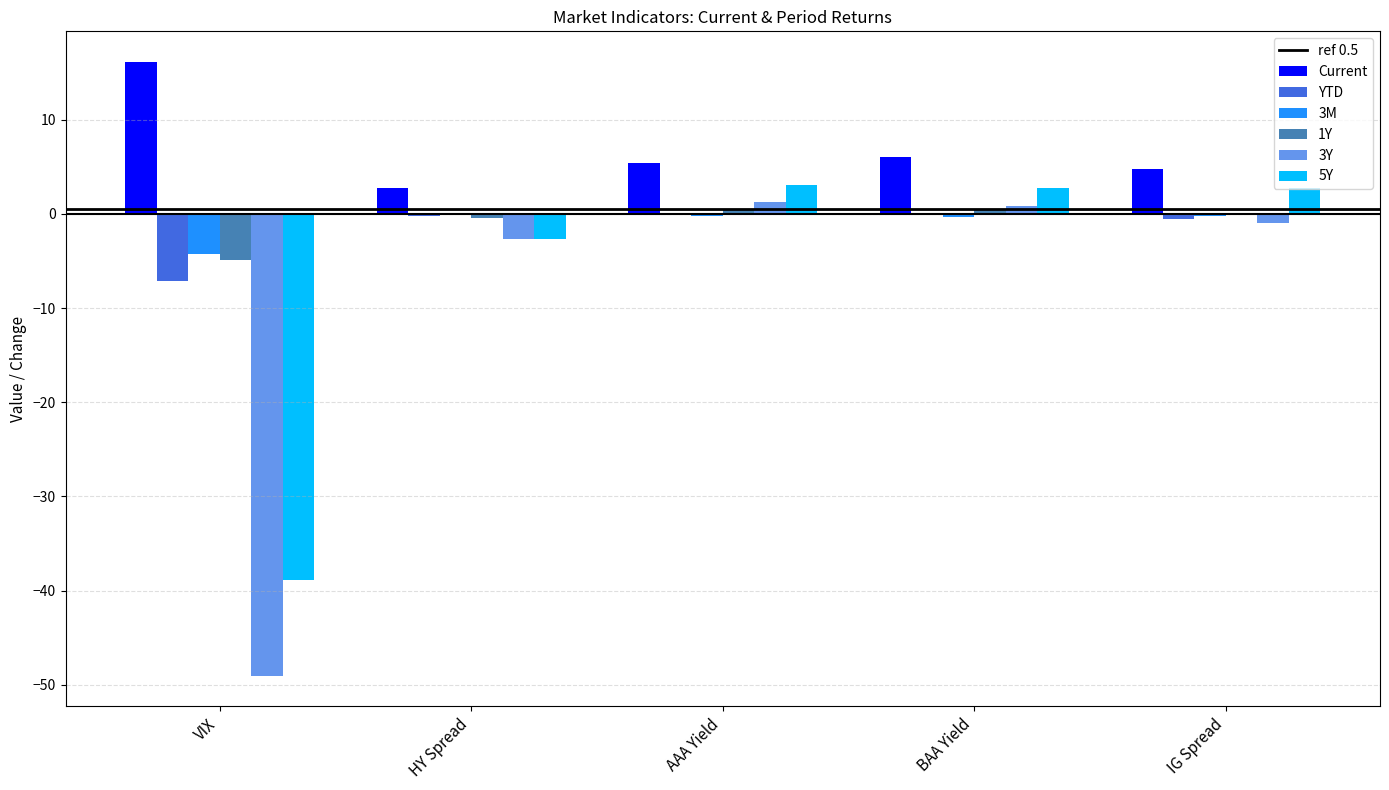

What is the total value across all series at VIX?

-88.0